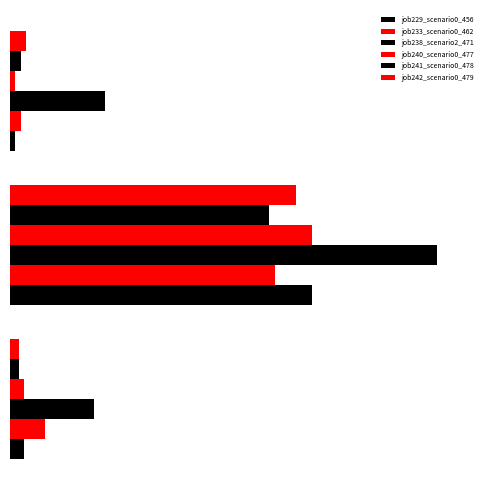

How many bars are there in total?

18